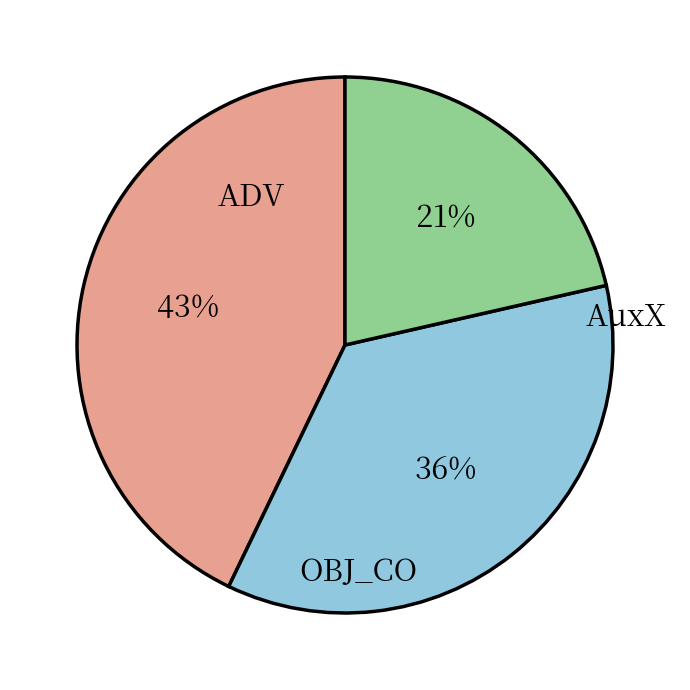

To the nearest percent, what is the average slice percentage?

33%